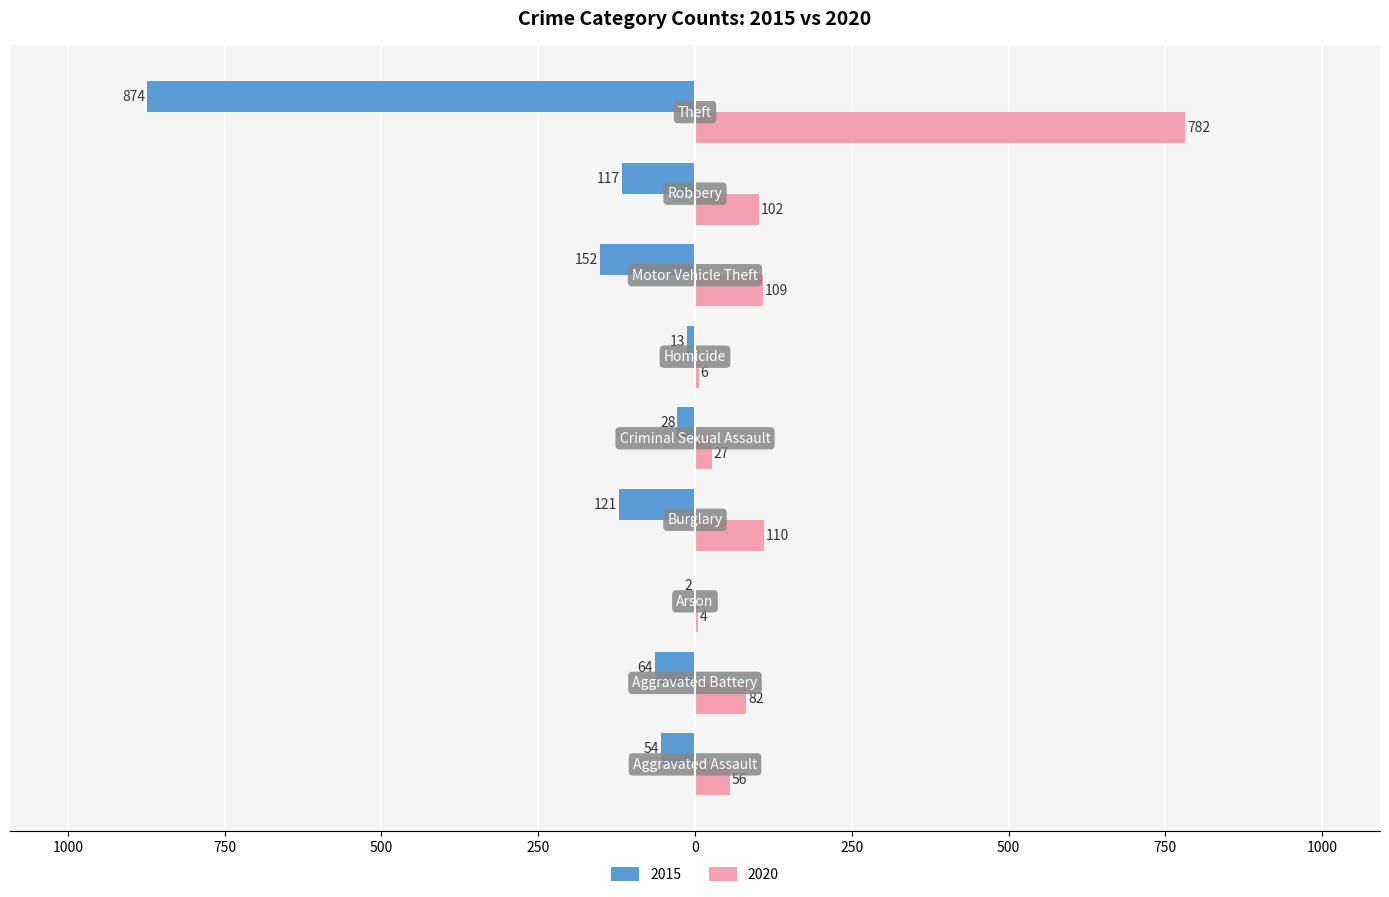

Reading left to right, extract all data points from this chart.

2015: Aggravated Assault=-54	Aggravated Battery=-64	Arson=-2	Burglary=-121	Criminal Sexual Assault=-28	Homicide=-13	Motor Vehicle Theft=-152	Robbery=-117	Theft=-874
2020: Aggravated Assault=56	Aggravated Battery=82	Arson=4	Burglary=110	Criminal Sexual Assault=27	Homicide=6	Motor Vehicle Theft=109	Robbery=102	Theft=782